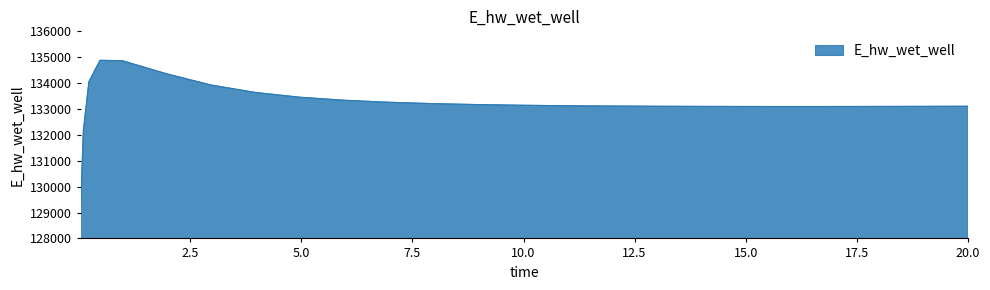

What is the sum of all values?

3596957.0